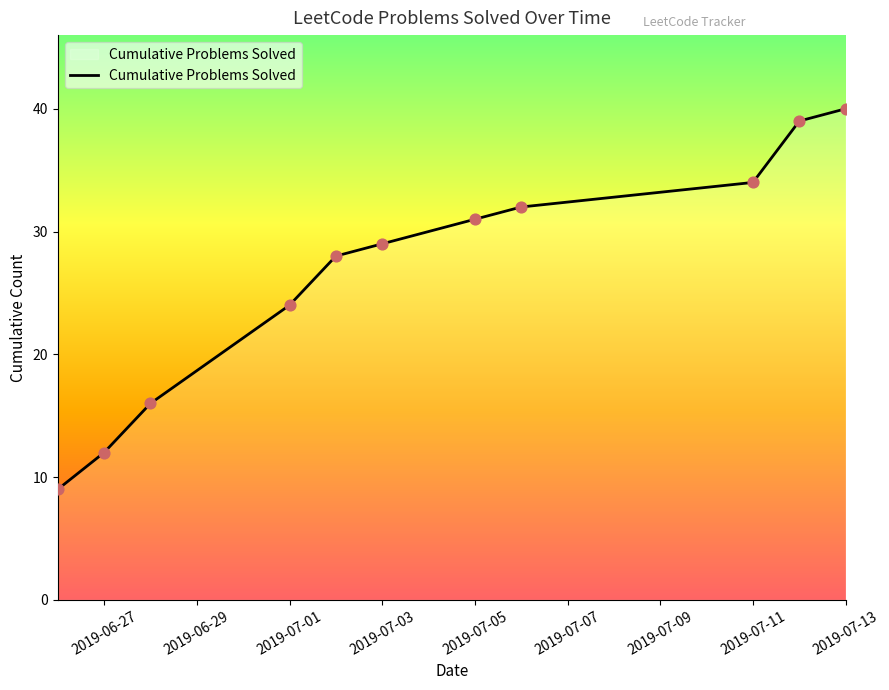

What is the maximum value shown in the chart?

40